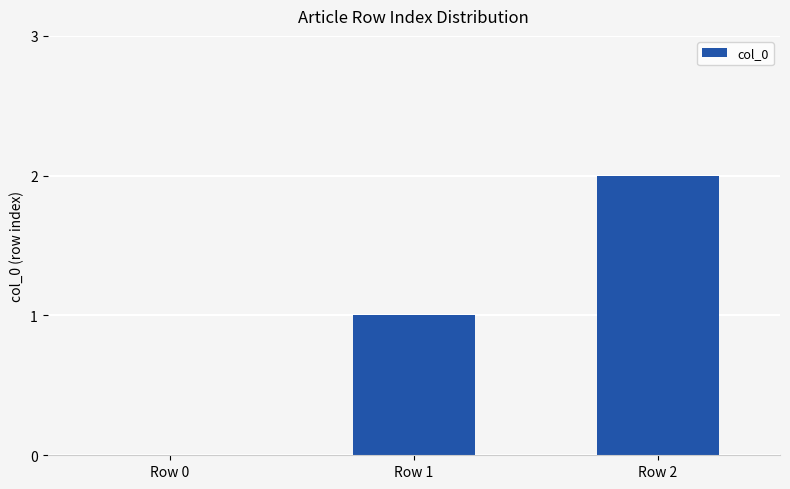

What is the change in value from Row 0 to Row 1?

+1